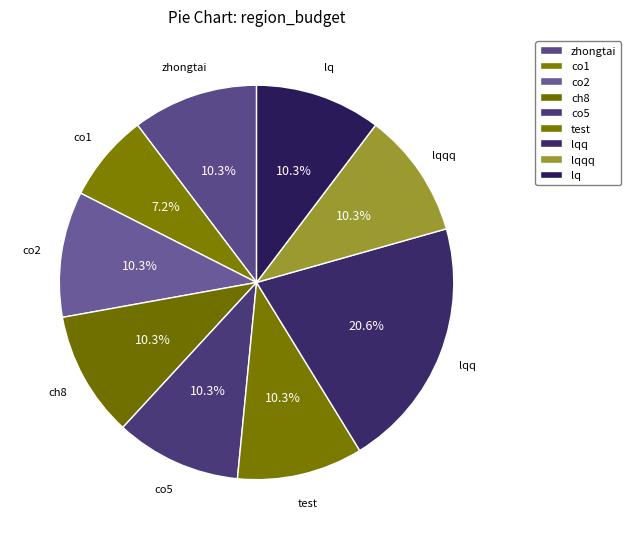

What percentage do ch8 and lq together represent?

20.6%